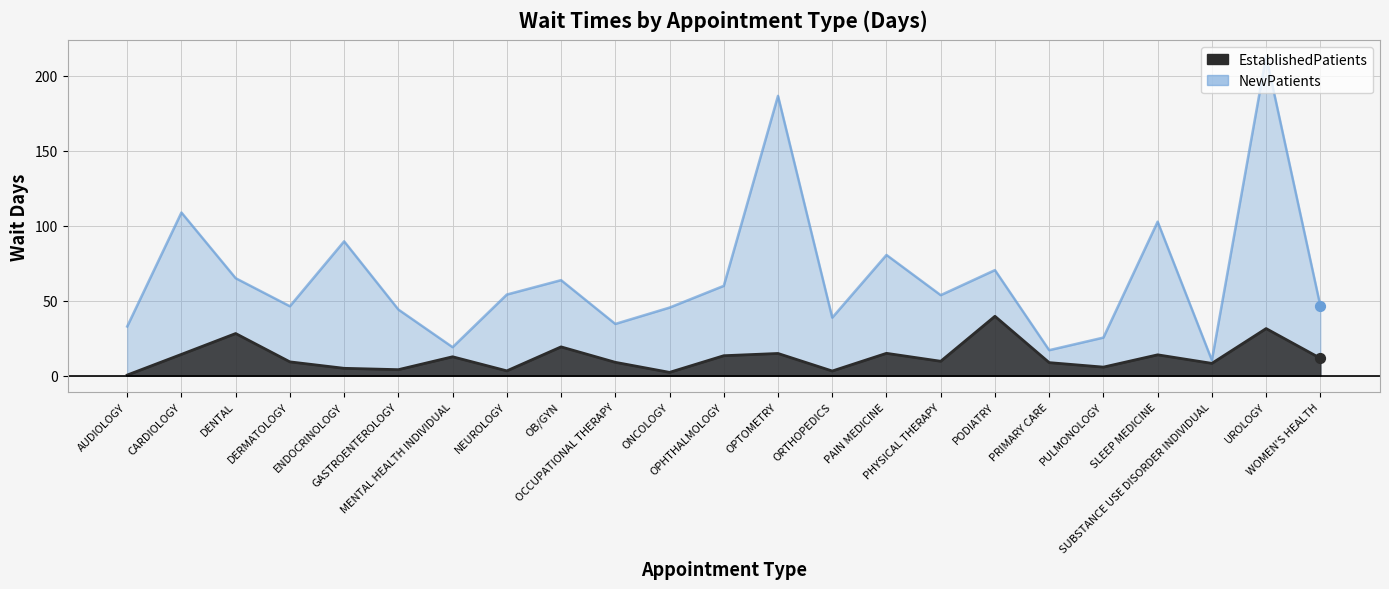

What are all the series names shown in the legend?

EstablishedPatients, NewPatients